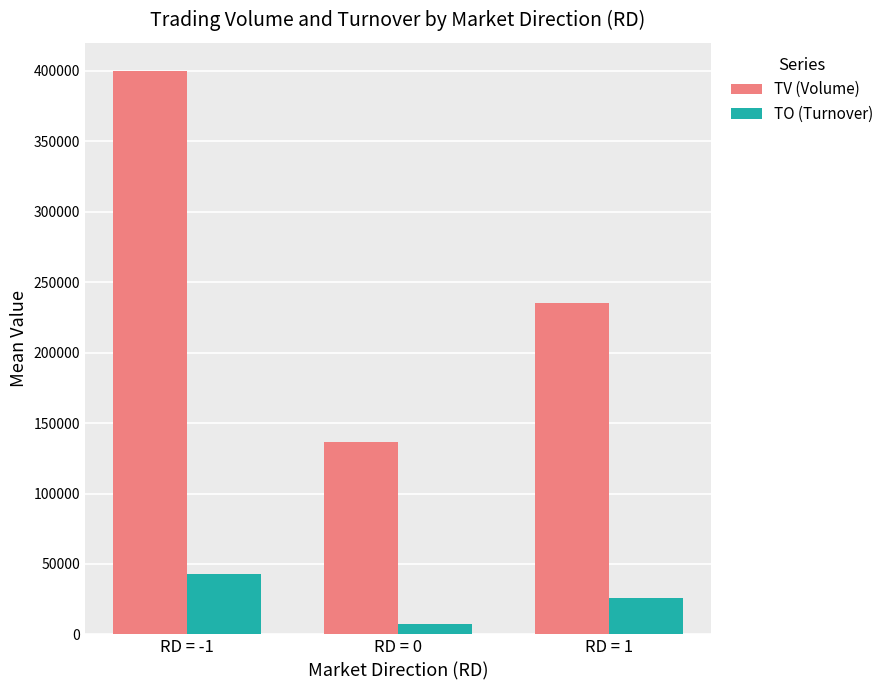

Which series changed the most between RD = -1 and RD = 1?

TV (Volume)